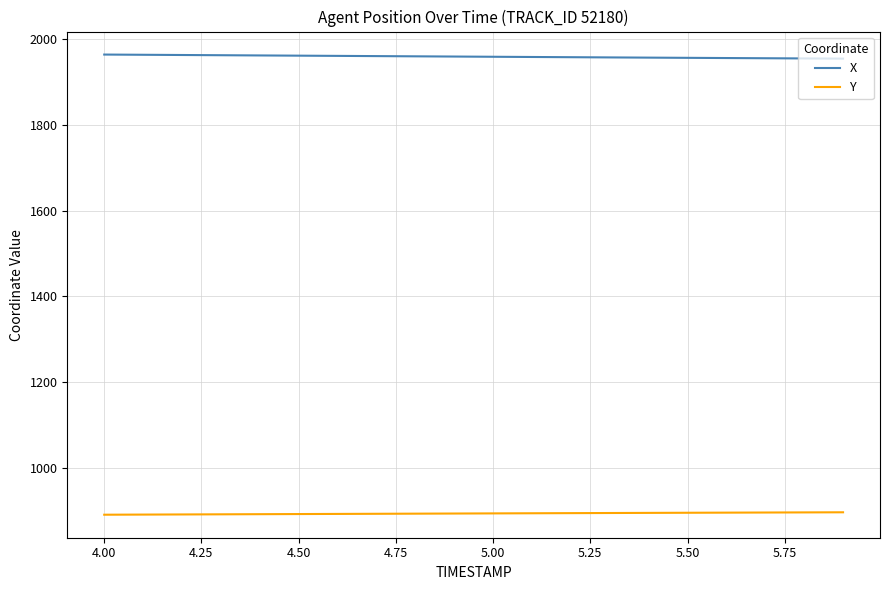

Which series has the largest total across all categories?

X